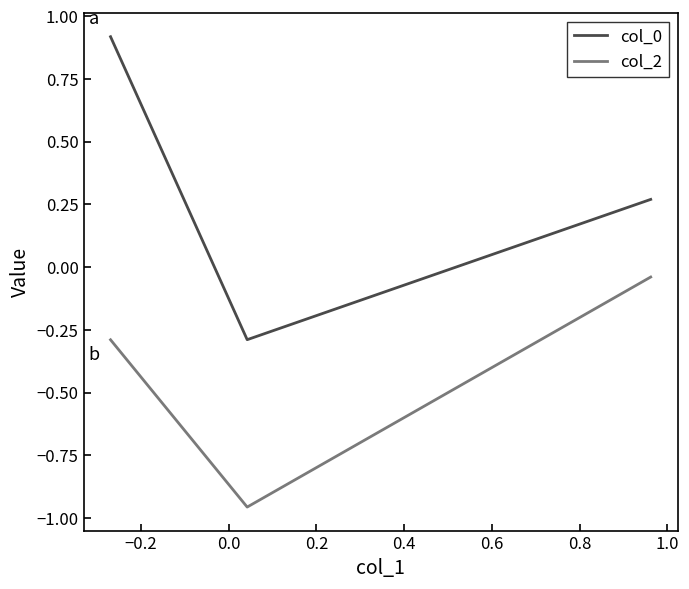

How many lines are shown in the chart?

2